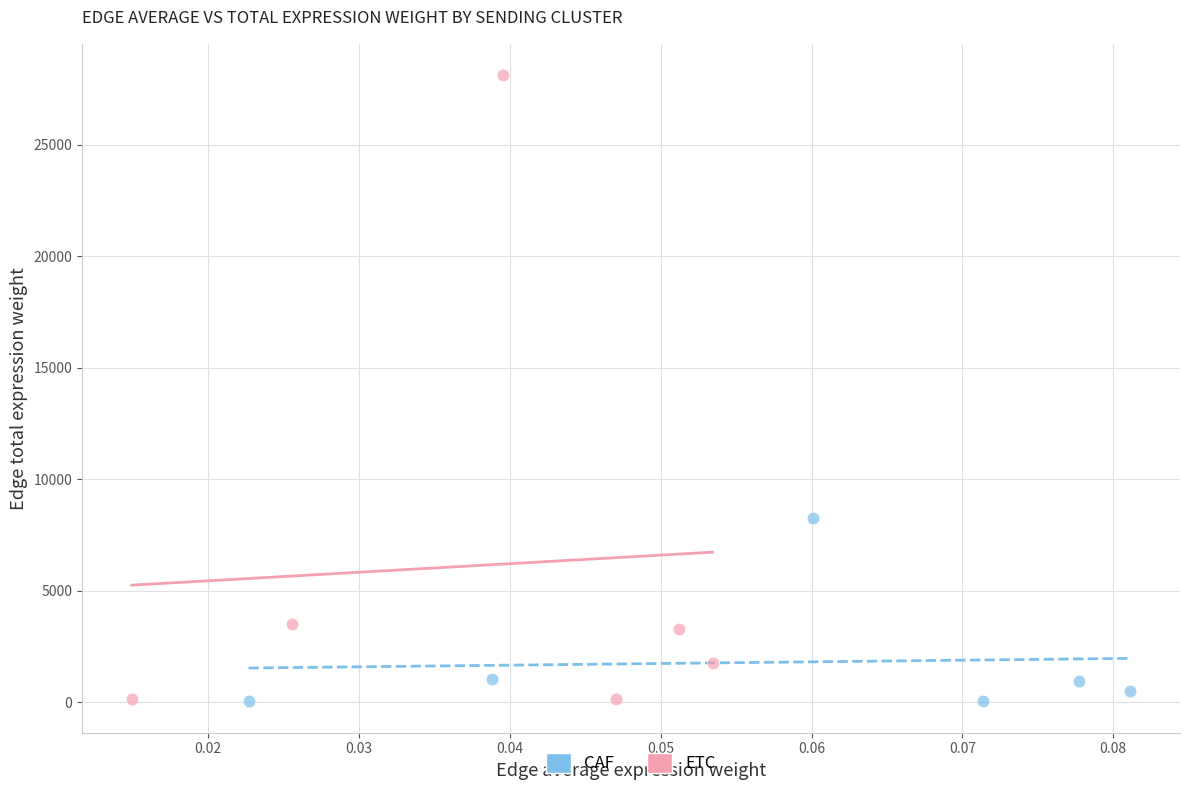

Which series has the widest spread of Y values?

ETC